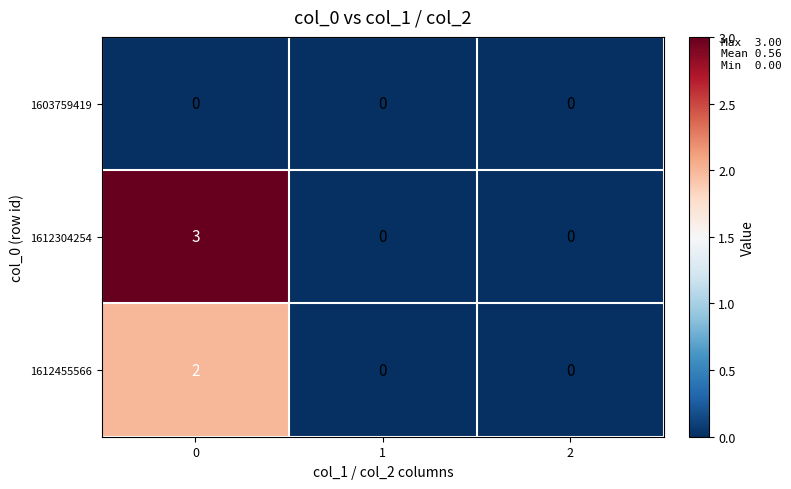

Reading right to left, extract all data points from this chart.

1603759419: 0	0	0
1612304254: 0	0	3
1612455566: 0	0	2